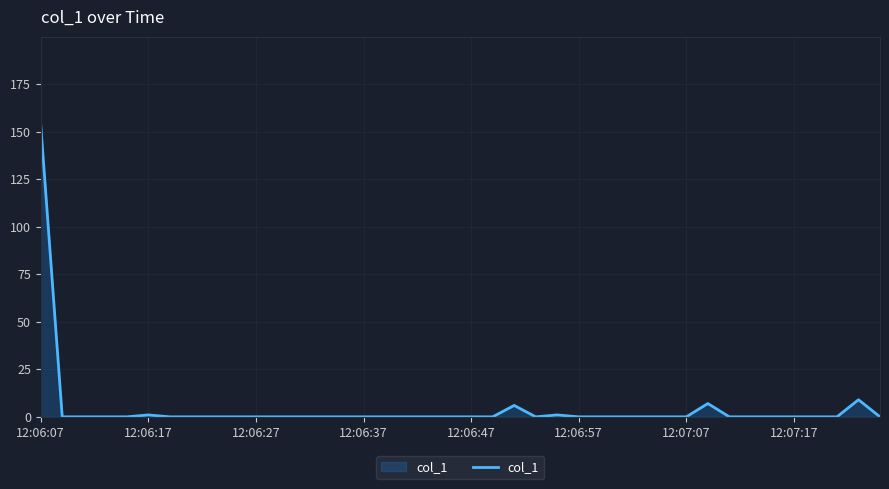

Reading left to right, what are all the values shown in this chart?

153.8	0.0	0.0	0.0	0.0	1.0	0.0	0.0	0.0	0.0	0.0	0.0	0.0	0.0	0.0	0.0	0.0	0.0	0.0	0.0	0.0	0.0	6.0	0.0	1.0	0.0	0.0	0.0	0.0	0.0	0.0	7.0	0.0	0.0	0.0	0.0	0.0	0.0	9.0	0.0